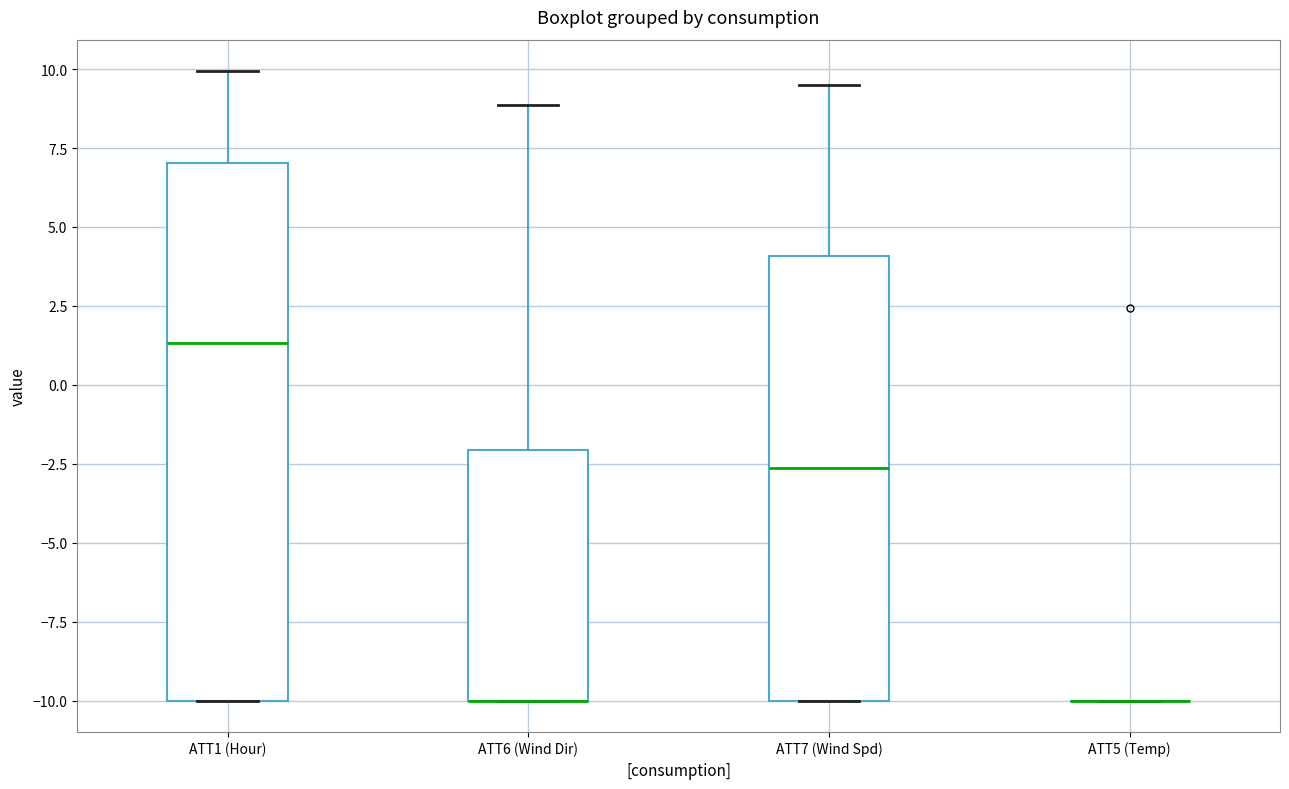

Where is the lower edge of the box for ATT6 (Wind Dir) on the y-axis? The values are not printed on the chart, so give them approximately, as read against the axis.

-10.0